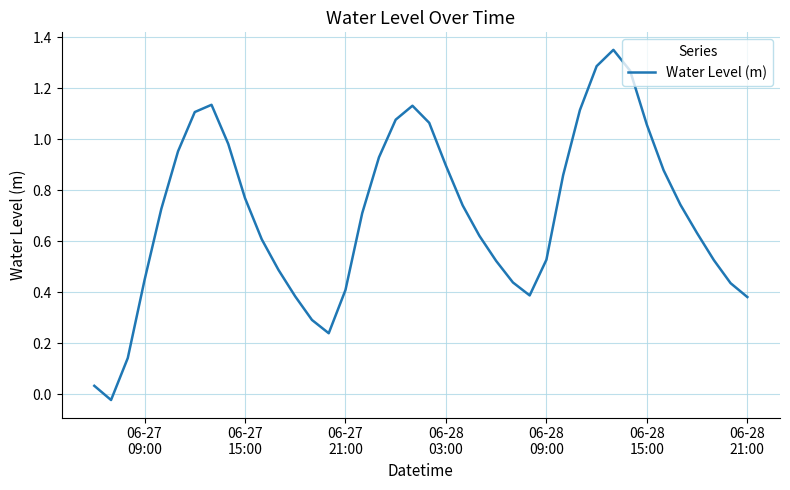

Reading left to right, transcribe all the data shown in this chart.

0.0	-0.0	0.1	0.4	0.7	1.0	1.1	1.1	1.0	0.8	0.6	0.5	0.4	0.3	0.2	0.4	0.7	0.9	1.1	1.1	1.1	0.9	0.7	0.6	0.5	0.4	0.4	0.5	0.9	1.1	1.3	1.4	1.3	1.1	0.9	0.7	0.6	0.5	0.4	0.4